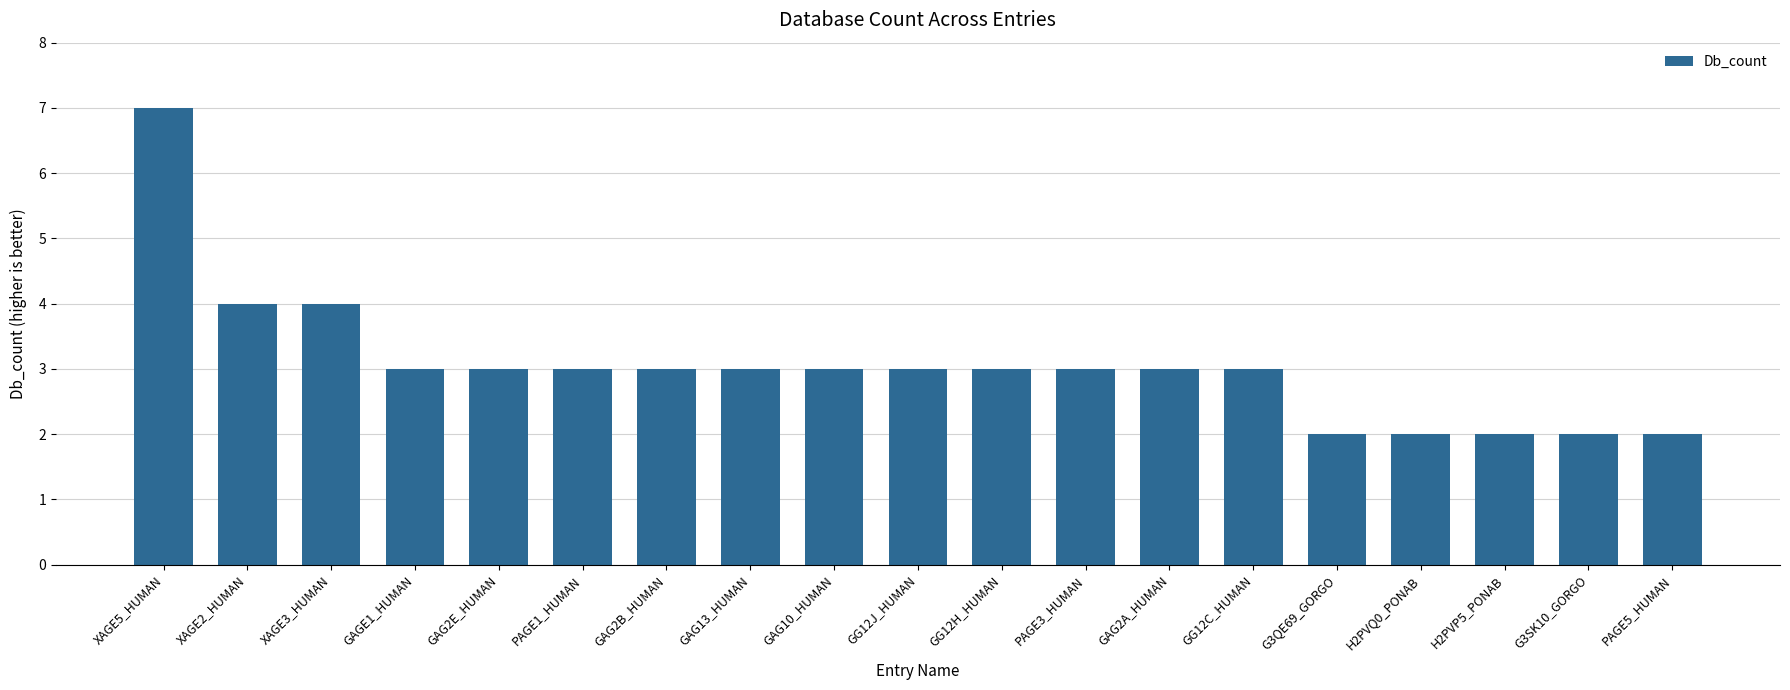

What value does the data have at H2PVP5_PONAB?

2